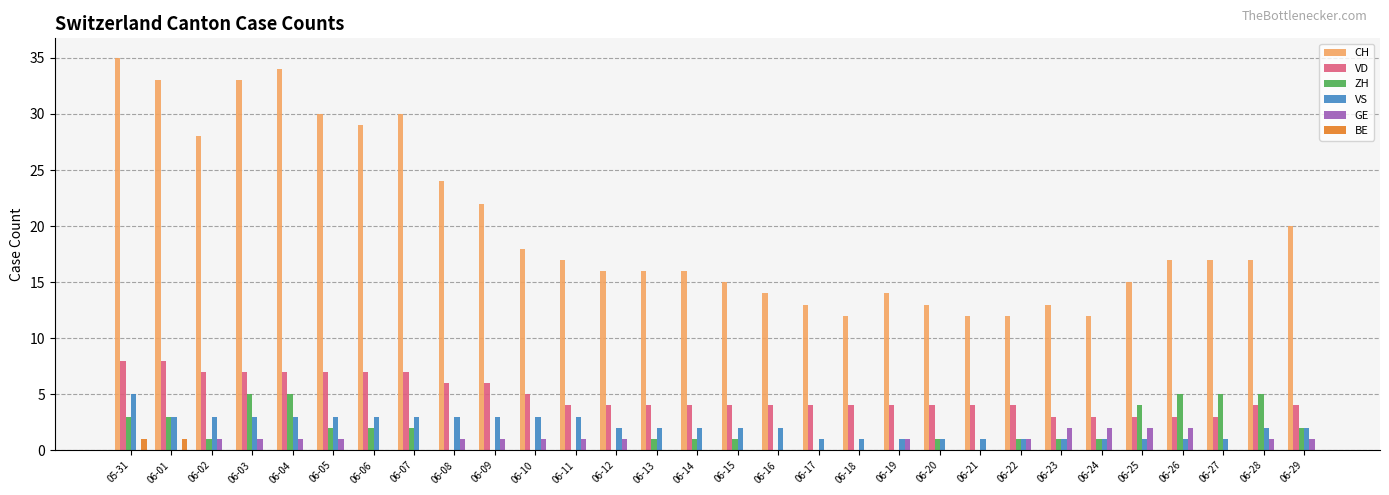

Which series has the largest total across all categories?

CH